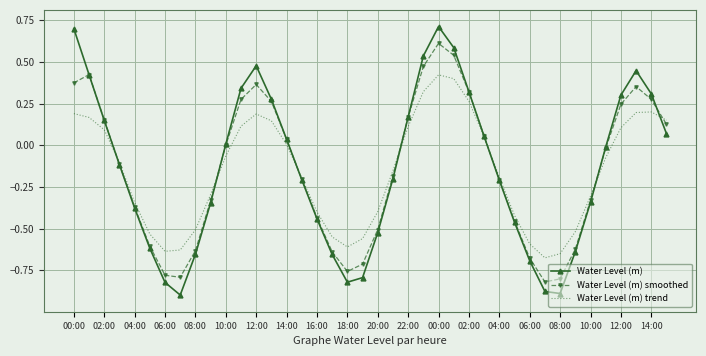

Which series has the widest spread of values?

Water Level (m)